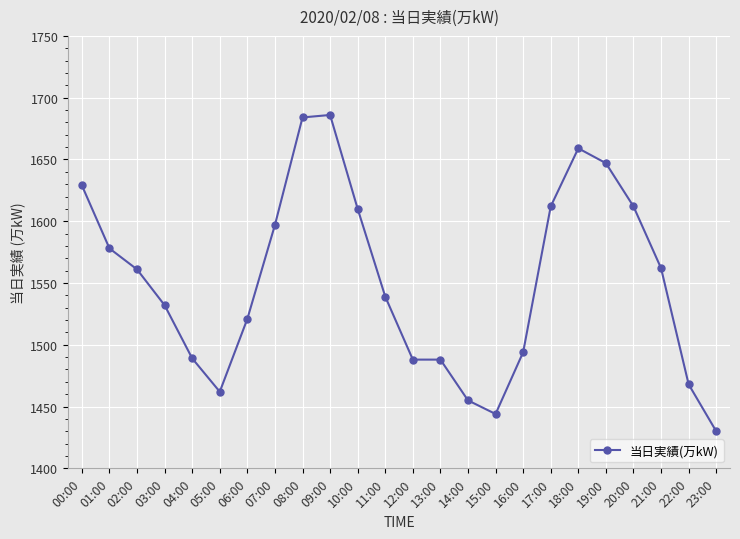

Approximately how many times larger is the value at 20:00 compared to 21:00?

1.0